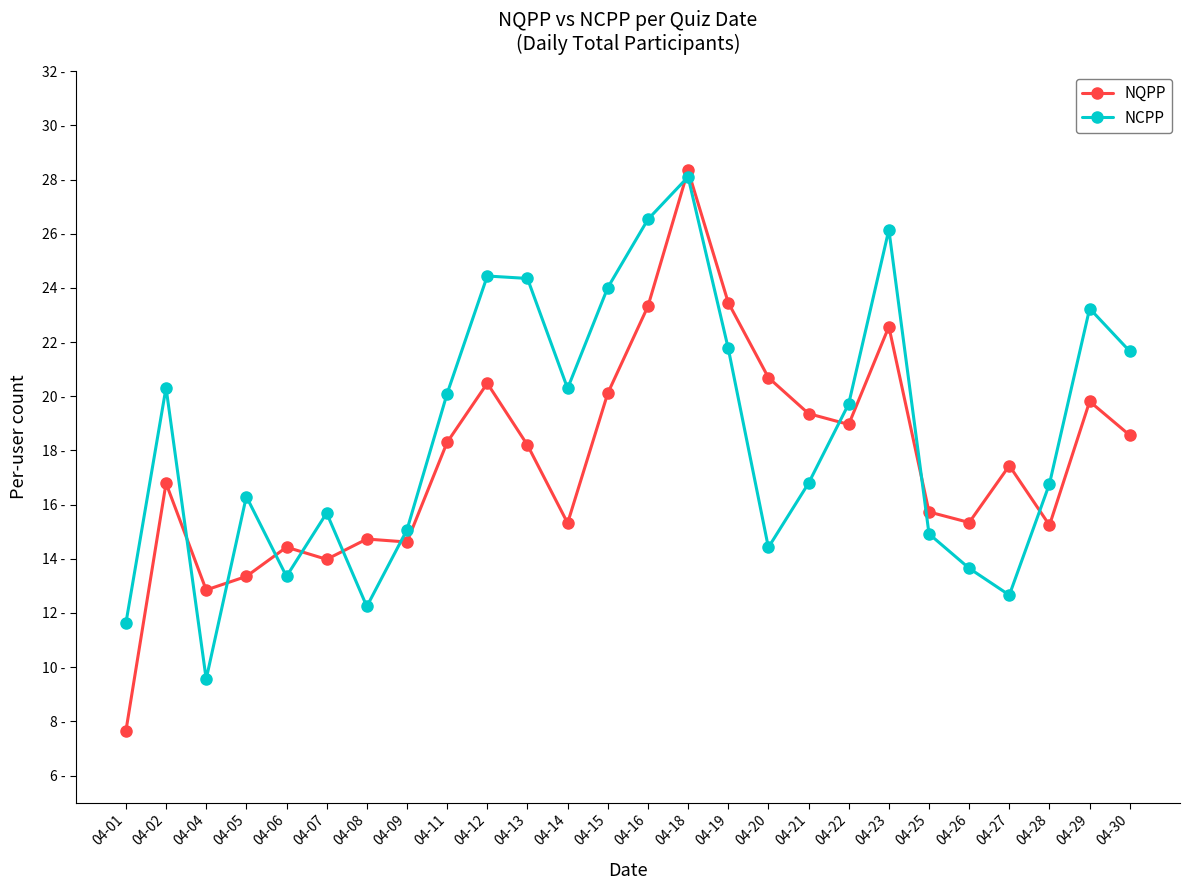

What is the difference between the second highest and second lowest values in the NQPP series?

10.6